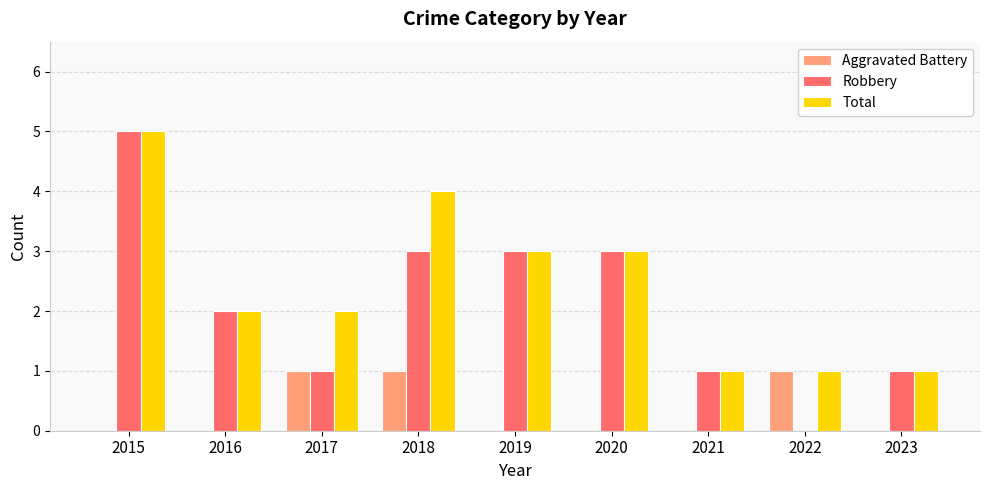

What is the greatest value displayed?

5